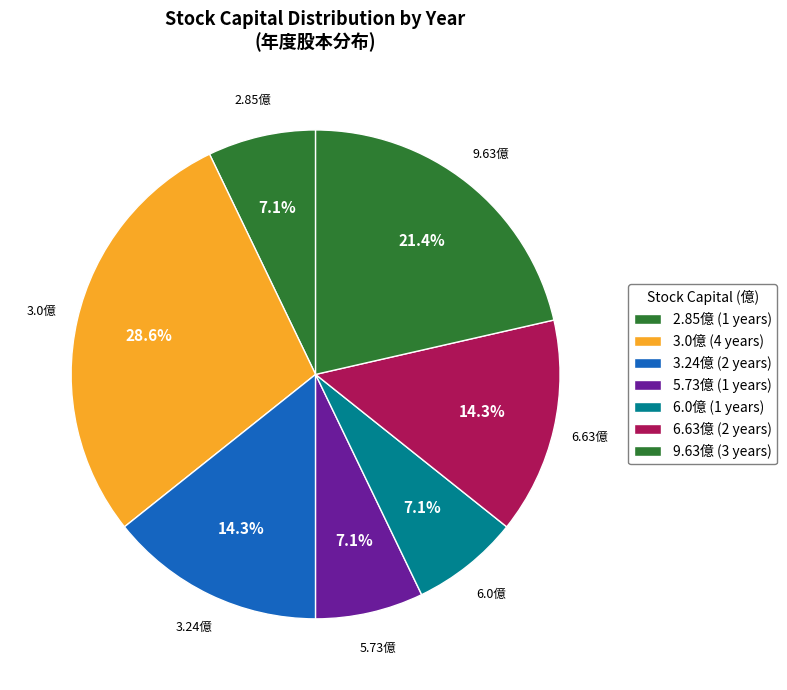

Is there any slice that represents more than half of the pie?

No